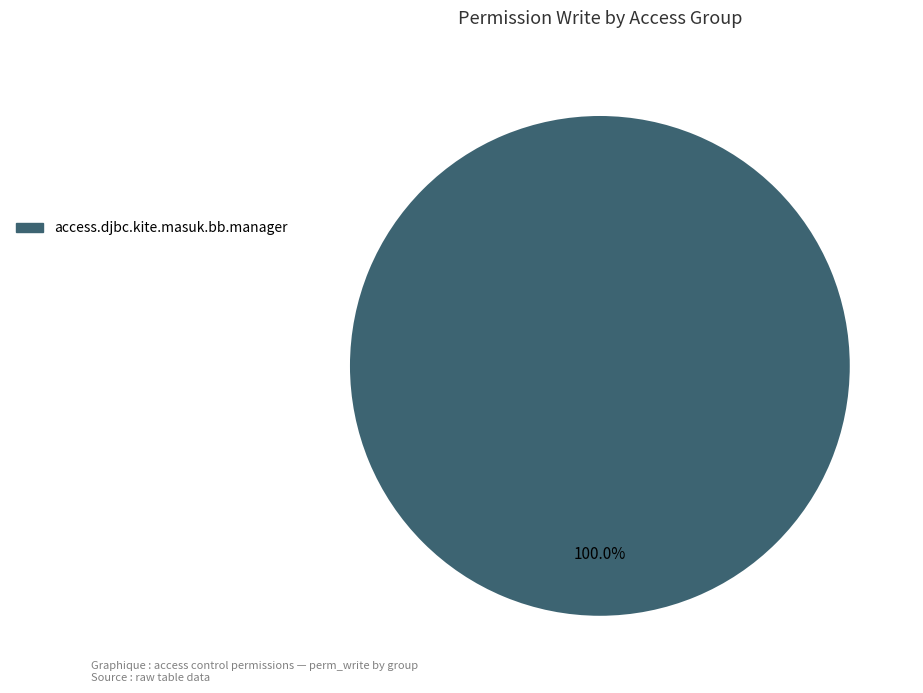

Rank the categories by value from lowest to highest.

access.djbc.kite.masuk.bb.manager